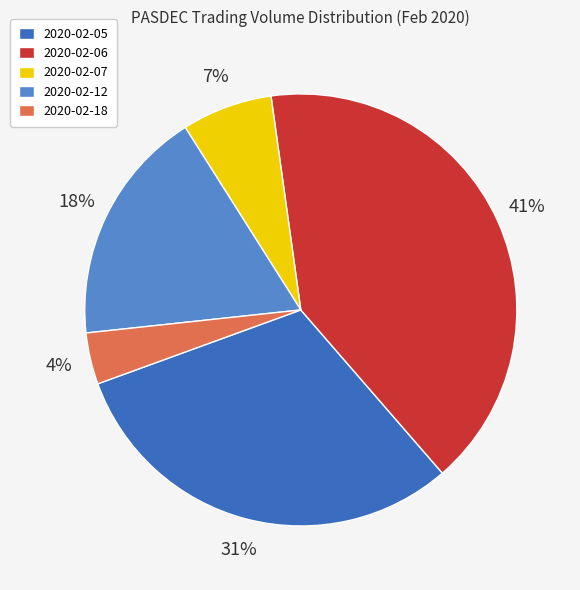

Count the number of slices in the pie.

5